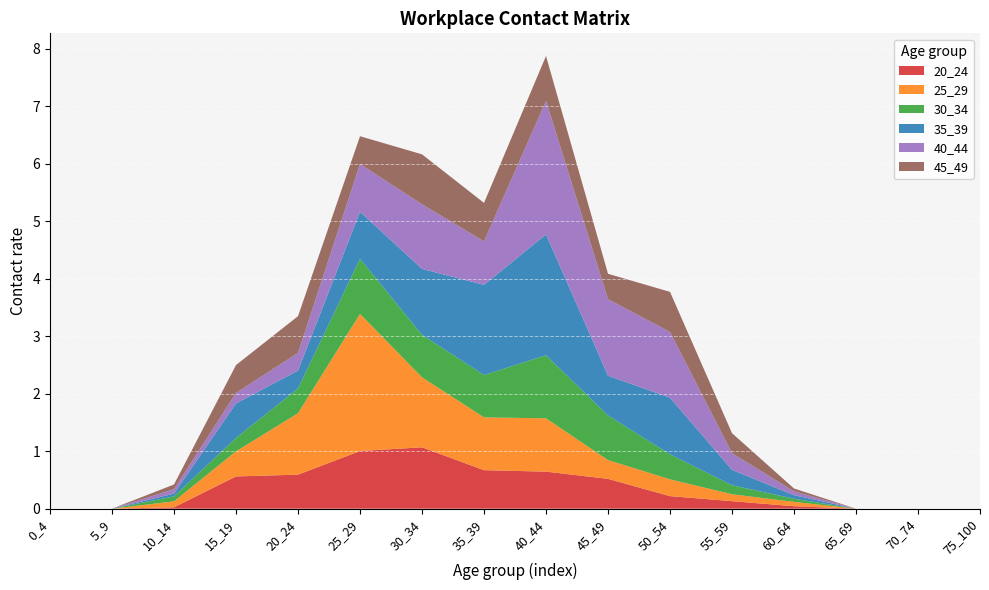

Reading right to left, transcribe all the data shown in this chart.

20_24: 0.0	0.0	0.0	0.0	0.1	0.2	0.5	0.6	0.7	1.1	1.0	0.6	0.6	0.0	0.0	0.0
25_29: 0.0	0.0	0.0	0.1	0.1	0.3	0.3	0.9	0.9	1.2	2.4	1.1	0.4	0.1	0.0	0.0
30_34: 0.0	0.0	0.0	0.1	0.2	0.4	0.8	1.1	0.7	0.7	1.0	0.4	0.2	0.1	0.0	0.0
35_39: 0.0	0.0	0.0	0.1	0.3	1.0	0.7	2.1	1.6	1.1	0.8	0.3	0.6	0.0	0.0	0.0
40_44: 0.0	0.0	0.0	0.1	0.3	1.1	1.3	2.3	0.8	1.1	0.8	0.3	0.2	0.1	0.0	0.0
45_49: 0.0	0.0	0.0	0.1	0.3	0.7	0.4	0.8	0.7	0.9	0.5	0.6	0.5	0.1	0.0	0.0